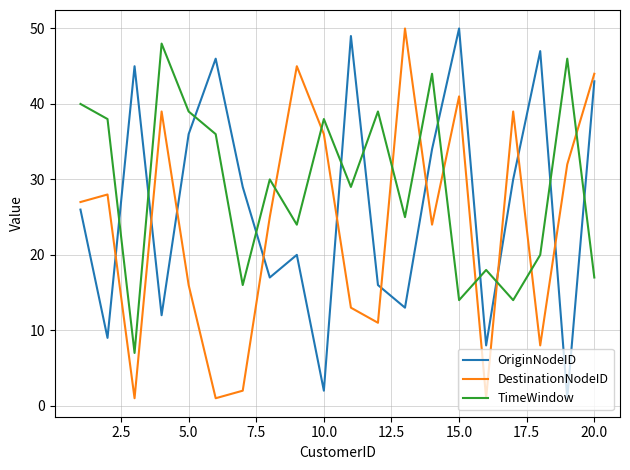

Which series has the largest total across all categories?

TimeWindow